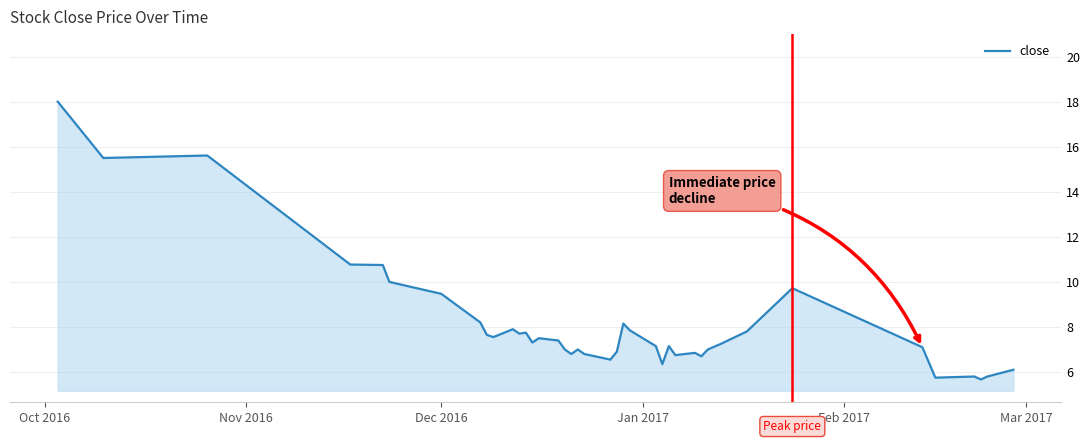

What is the minimum value shown in the chart?

5.7